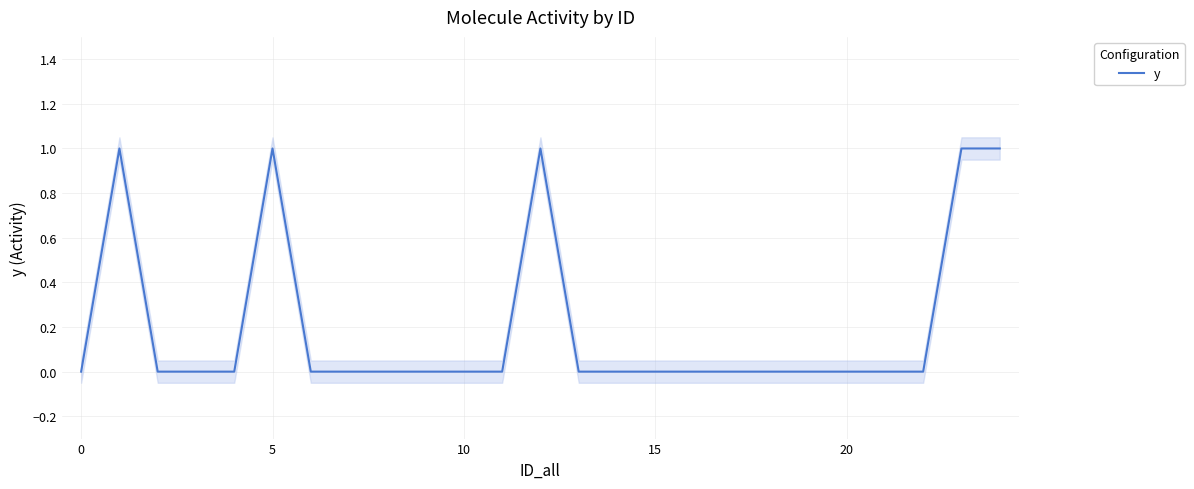

The y series shows 0 at 20. True or false?

True